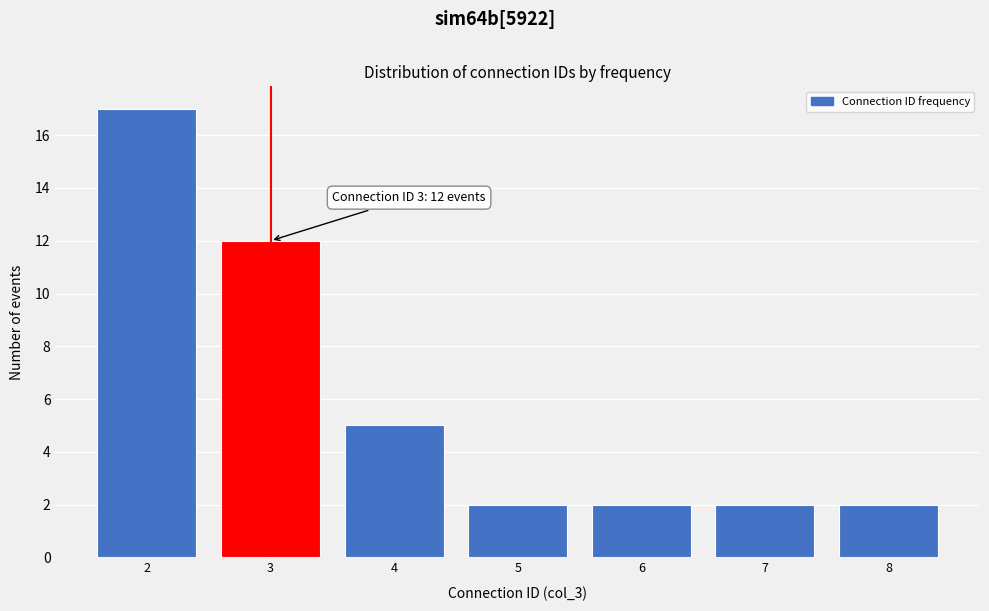

Reading right to left, transcribe all the data shown in this chart.

8=2	7=2	6=2	5=2	4=5	3=12	2=17